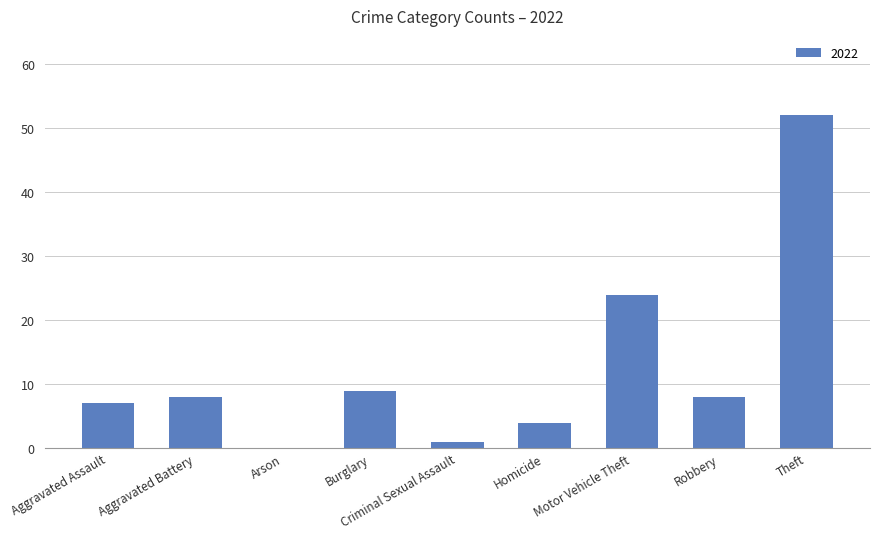

What is the sum of the values at Burglary and Theft?

61